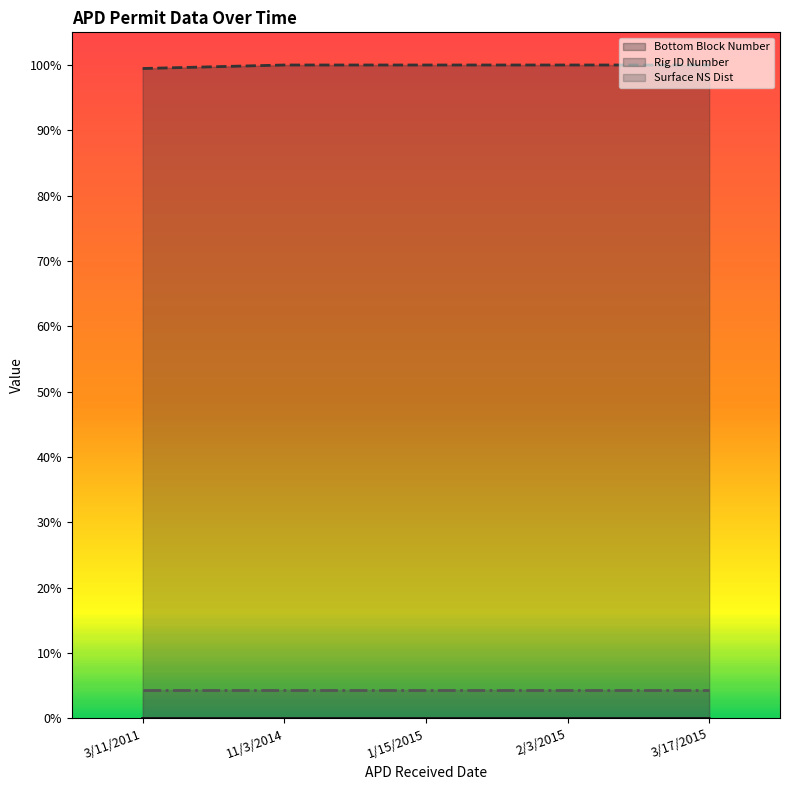

Between 3/11/2011 and 2/3/2015, which is larger?

3/11/2011